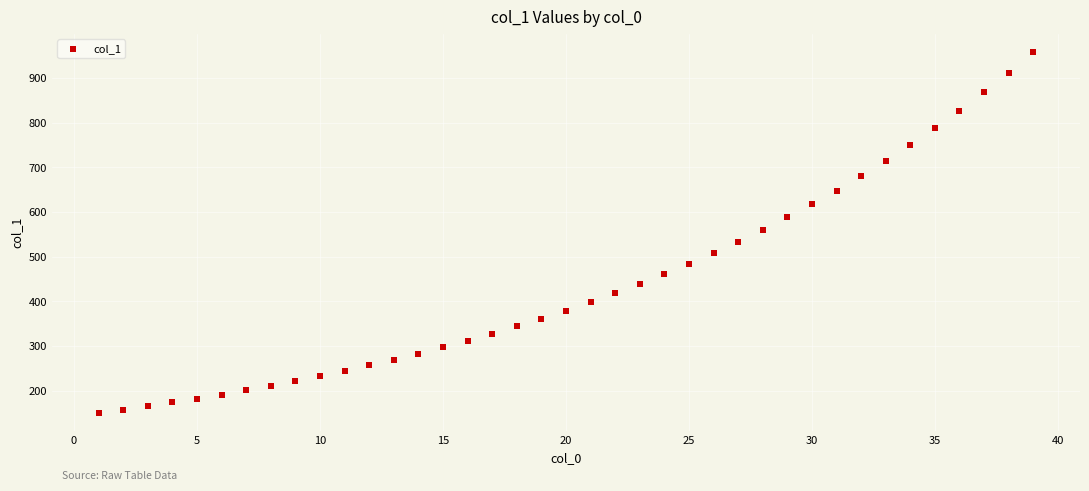

What is the range of Y values (max minus min)?

808